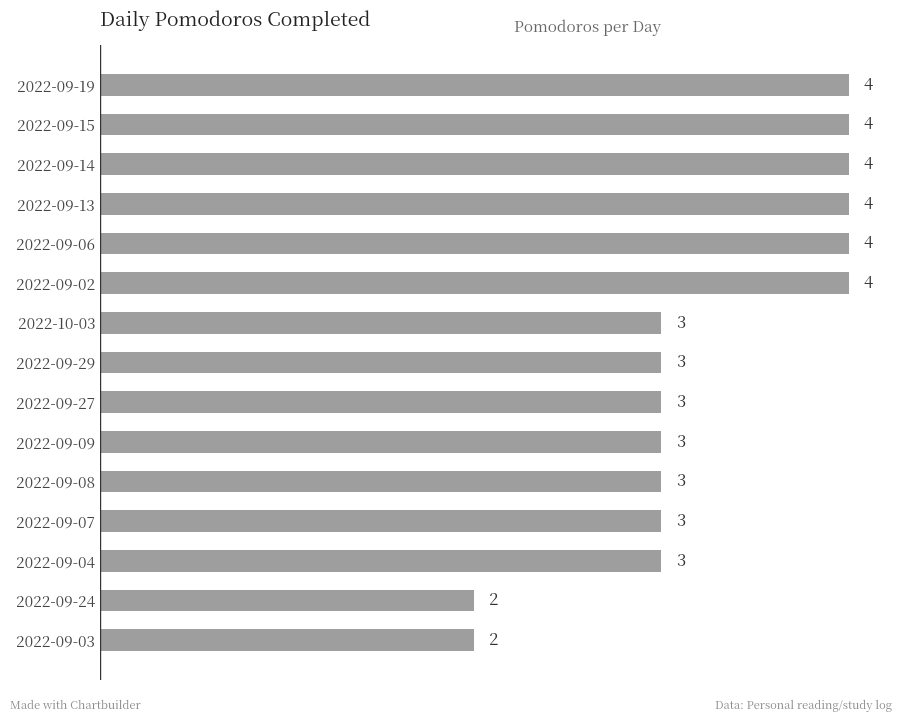

The value at 2022-09-29 is 4. True or false?

False